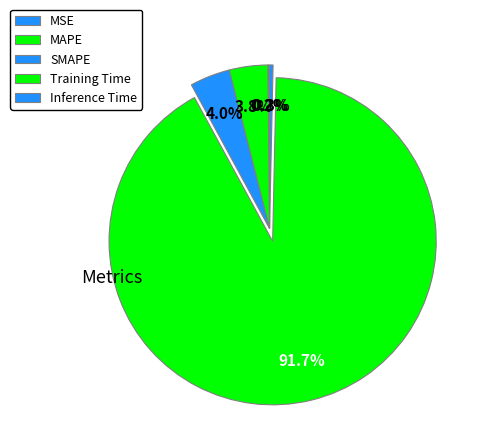

Rank the categories by value from lowest to highest.

MSE, Inference Time, MAPE, SMAPE, Training Time